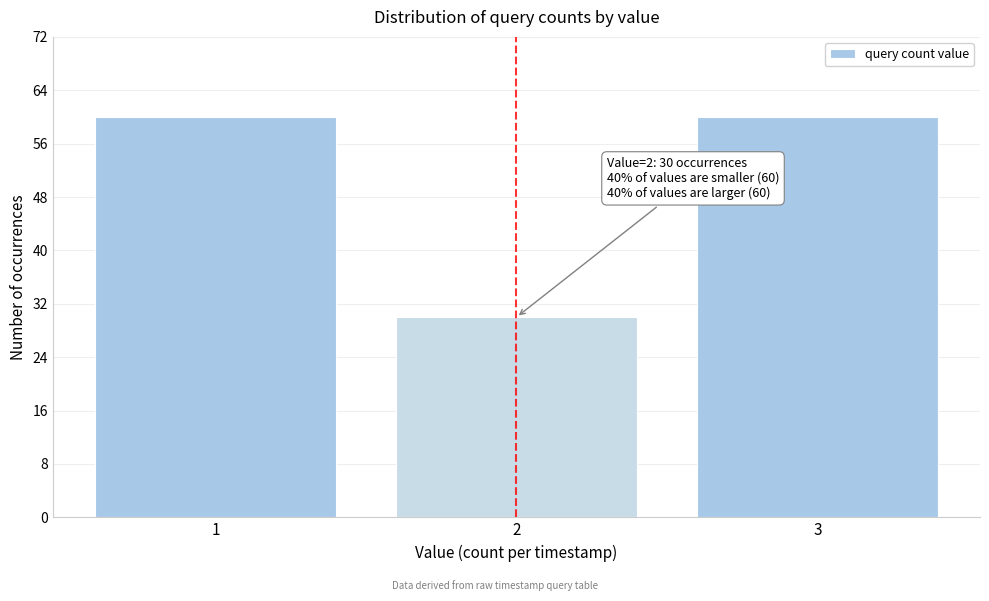

Reading left to right, list all the values displayed in this chart.

1=60	2=30	3=60